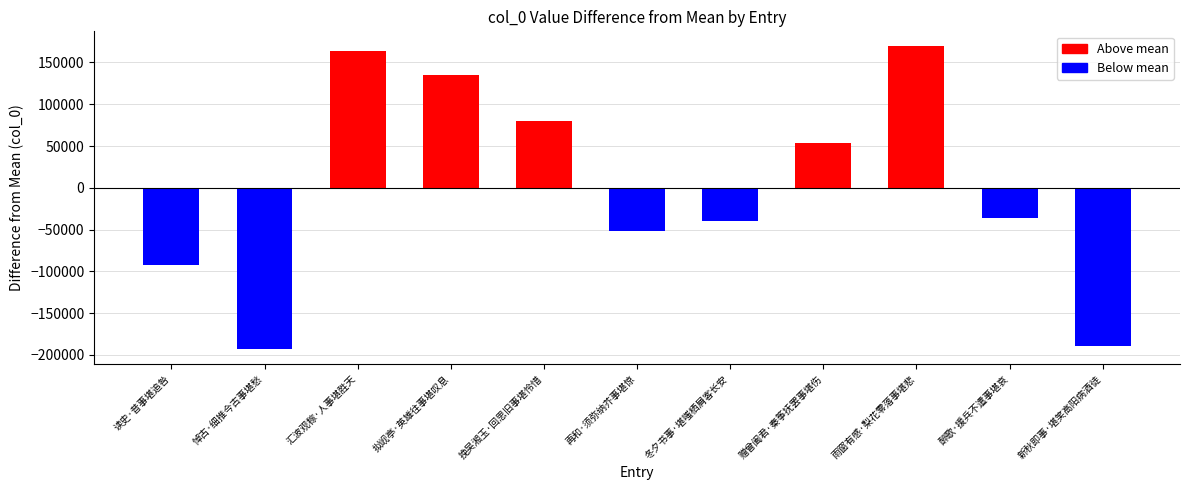

What is the smallest value displayed?

-192785.1